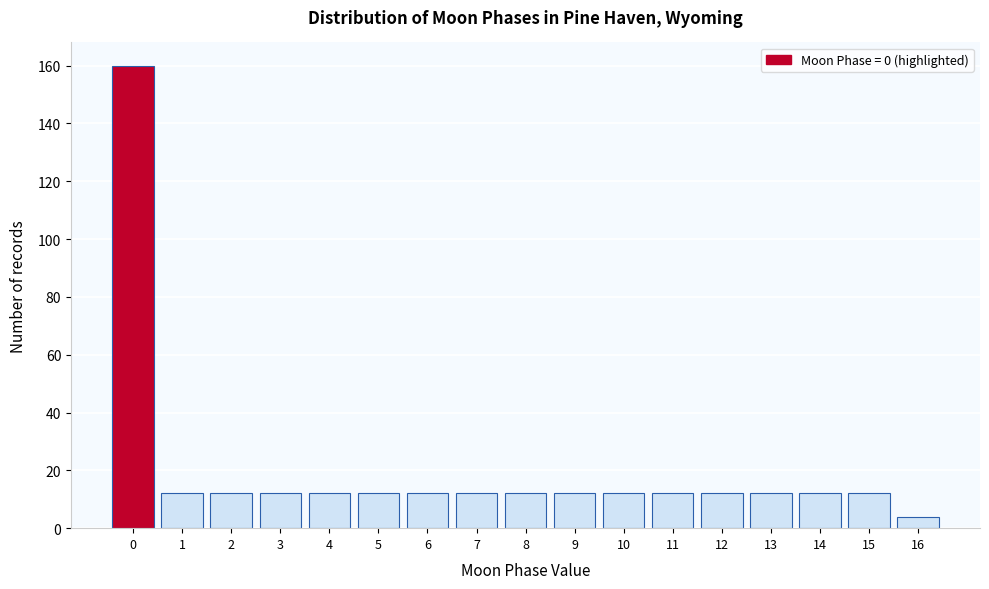

Reading left to right, extract all data points from this chart.

0=160	1=12	2=12	3=12	4=12	5=12	6=12	7=12	8=12	9=12	10=12	11=12	12=12	13=12	14=12	15=12	16=4